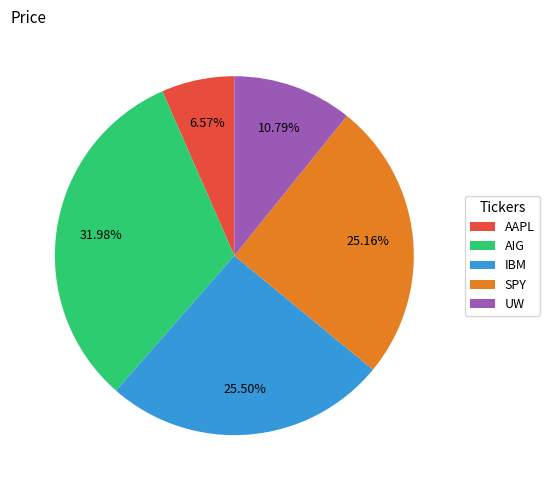

What percentage is the SPY slice, to the nearest percent?

25%